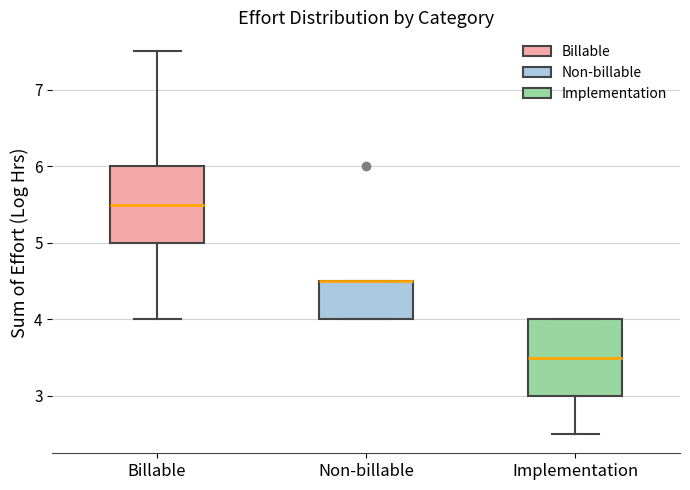

Reading left to right, read every box against the y-axis: the position of its median line, the range the box covers, and the ends of its whiskers. The values are not printed on the chart, so give them approximately, as read against the axis.

Billable: median 5.5, box 5.0 to 6.0, whiskers 4.0 to 7.5
Non-billable: median 4.5 (drawn on the box's upper edge), box 4.0 to 4.5, whiskers 4.0 to 4.5
Implementation: median 3.5, box 3.0 to 4.0, whiskers 2.5 to 4.0